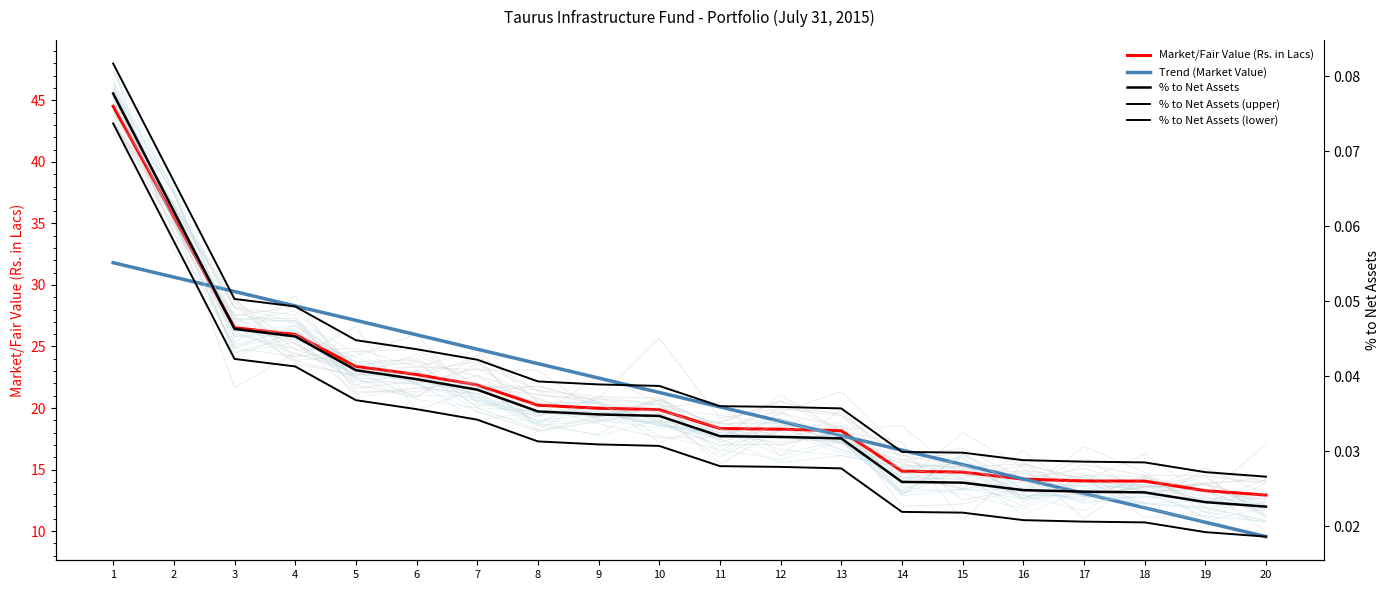

Reading left to right, transcribe all the data shown in this chart.

Market/Fair Value (Rs. in Lacs): 44.5	35.5	26.5	26.0	23.4	22.7	21.9	20.2	20.0	19.9	18.3	18.3	18.1	14.9	14.8	14.2	14.1	14.1	13.3	12.9
Trend (Market Value): 31.8	30.6	29.5	28.3	27.1	26.0	24.8	23.6	22.4	21.3	20.1	18.9	17.7	16.6	15.4	14.2	13.1	11.9	10.7	9.5
% to Net Assets: 0.1	0.1	0.0	0.0	0.0	0.0	0.0	0.0	0.0	0.0	0.0	0.0	0.0	0.0	0.0	0.0	0.0	0.0	0.0	0.0
% to Net Assets (upper): 0.1	0.1	0.1	0.0	0.0	0.0	0.0	0.0	0.0	0.0	0.0	0.0	0.0	0.0	0.0	0.0	0.0	0.0	0.0	0.0
% to Net Assets (lower): 0.1	0.1	0.0	0.0	0.0	0.0	0.0	0.0	0.0	0.0	0.0	0.0	0.0	0.0	0.0	0.0	0.0	0.0	0.0	0.0